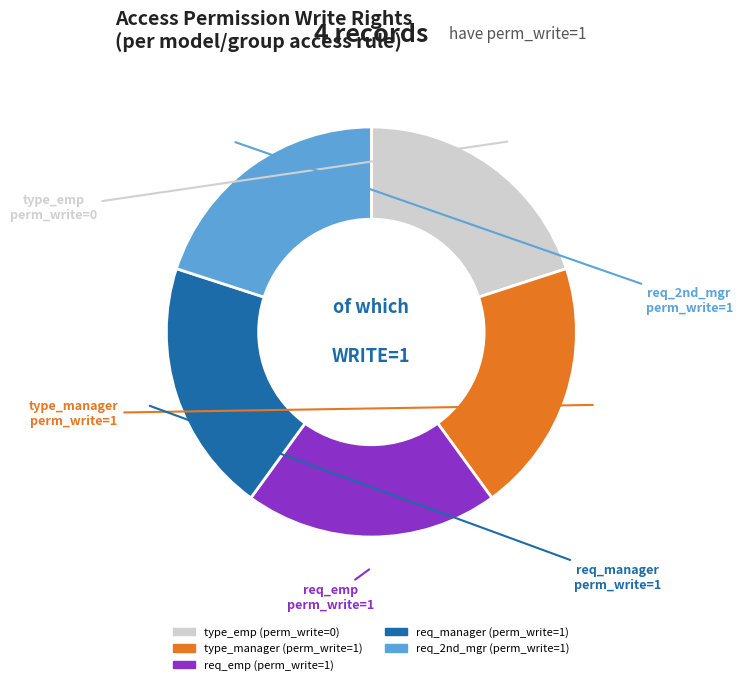

Is there a majority slice in this chart?

No